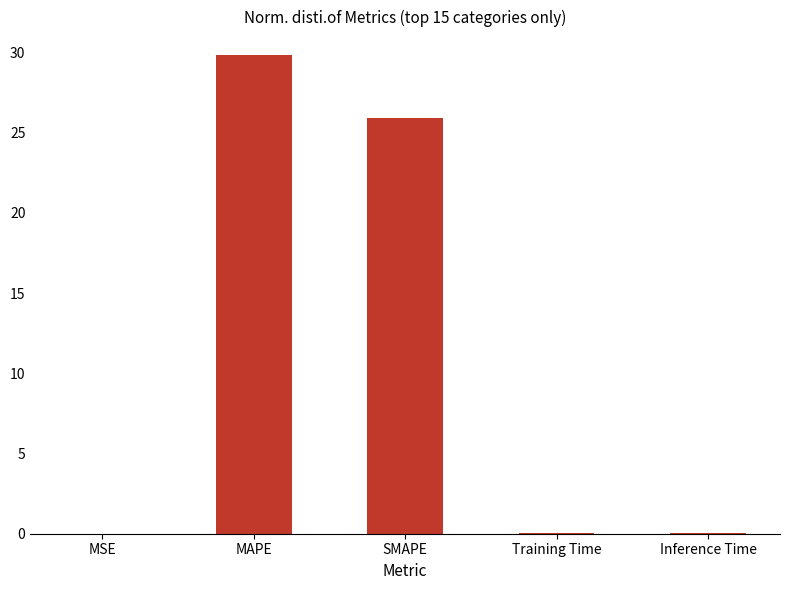

The value at MSE is 0.0. True or false?

True